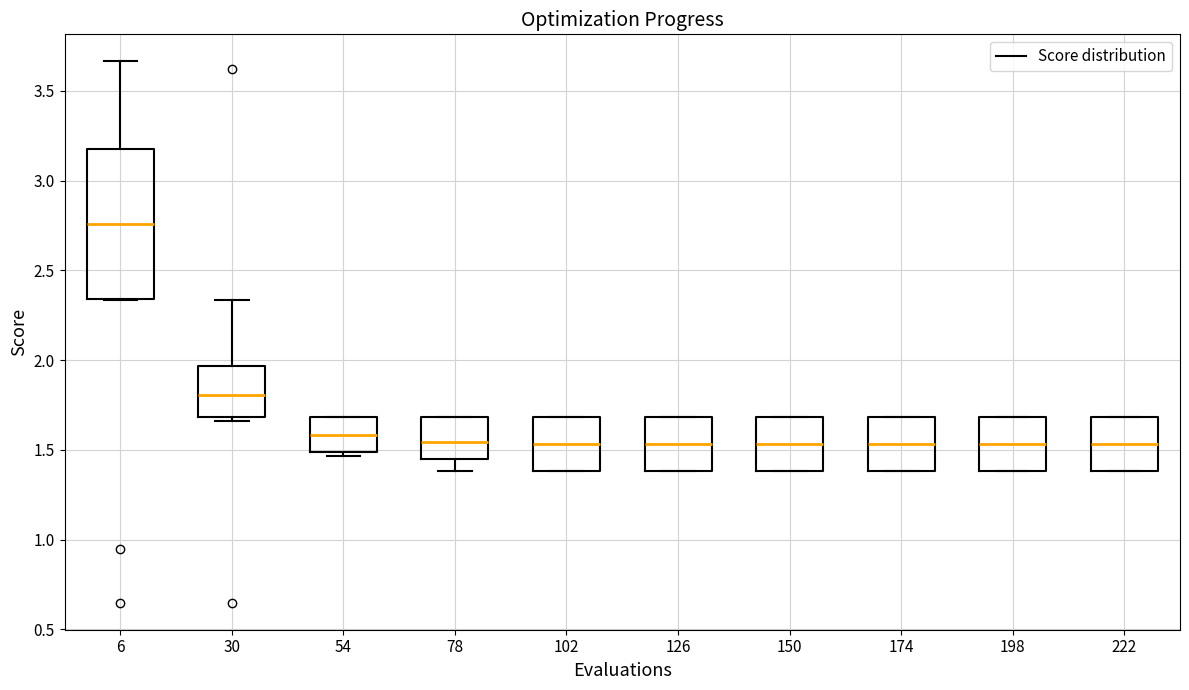

Reading left to right, read every box against the y-axis: the position of its median line, the range the box covers, and the ends of its whiskers. The values are not printed on the chart, so give them approximately, as read against the axis.

6: median 2.75, box 2.35 to 3.15, whiskers 2.35 to 3.65
30: median 1.80, box 1.70 to 1.95, whiskers 1.65 to 2.35
54: median 1.60, box 1.50 to 1.70, whiskers 1.45 to 1.70
78: median 1.55, box 1.45 to 1.70, whiskers 1.40 to 1.70
102: median 1.55, box 1.40 to 1.70, whiskers 1.40 to 1.70
126: median 1.55, box 1.40 to 1.70, whiskers 1.40 to 1.70
150: median 1.55, box 1.40 to 1.70, whiskers 1.40 to 1.70
174: median 1.55, box 1.40 to 1.70, whiskers 1.40 to 1.70
198: median 1.55, box 1.40 to 1.70, whiskers 1.40 to 1.70
222: median 1.55, box 1.40 to 1.70, whiskers 1.40 to 1.70